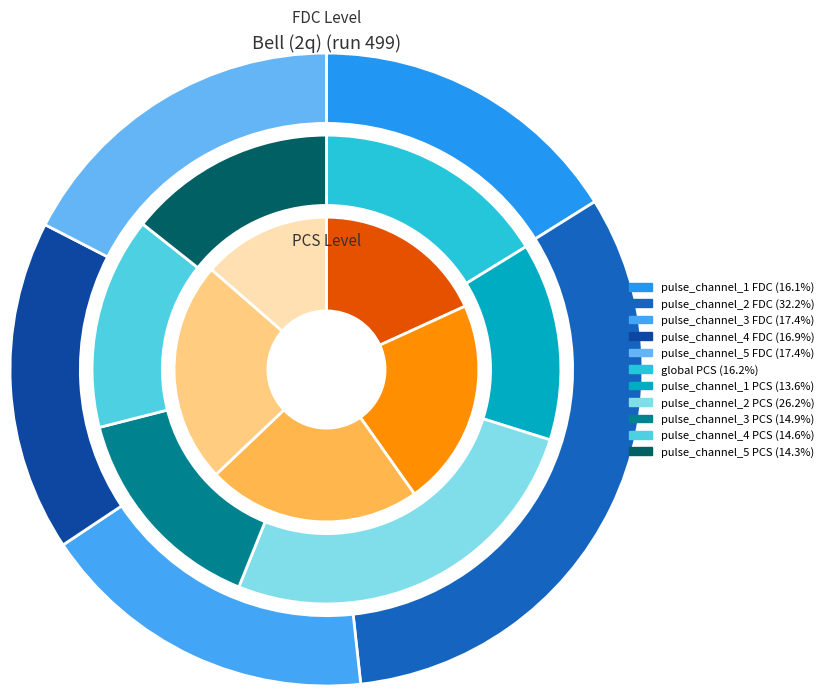

Does pulse_channel_1 account for over 50% of the chart?

No